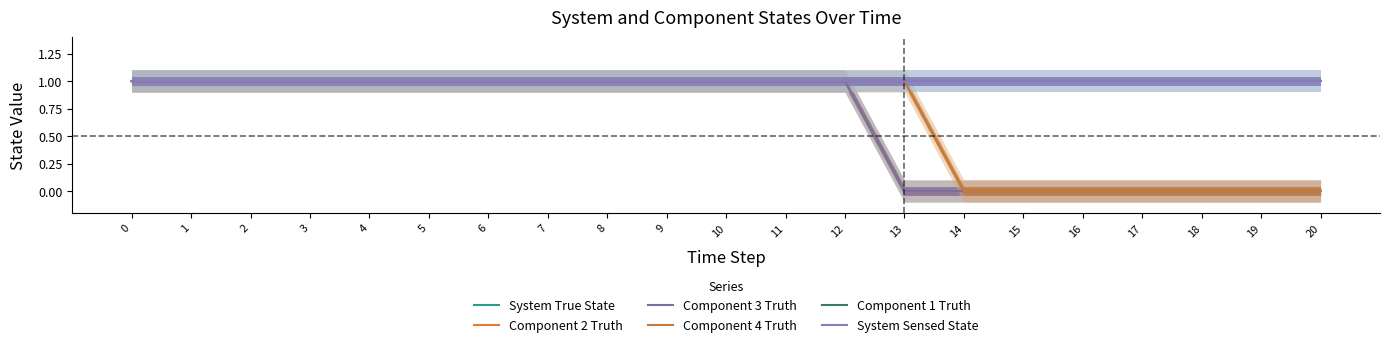

What is the sum of the System True State values at 17 and 1?

1